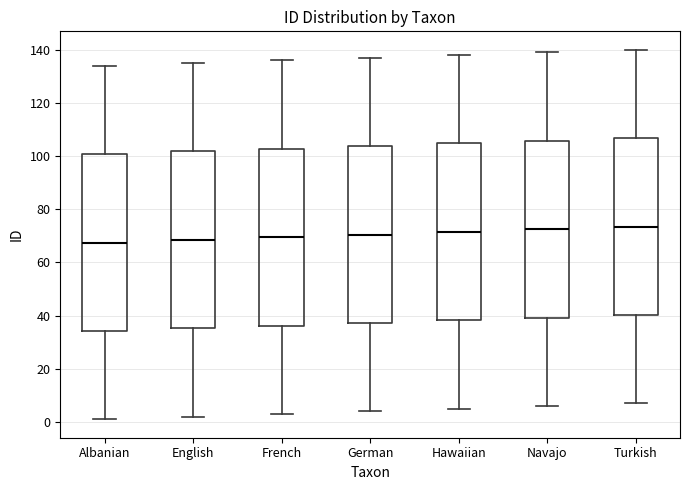

Reading left to right, read every box against the y-axis: the position of its median line, the range the box covers, and the ends of its whiskers. The values are not printed on the chart, so give them approximately, as read against the axis.

Albanian: median 68, box 34 to 100, whiskers 2 to 134
English: median 68, box 36 to 102, whiskers 2 to 136
French: median 70, box 36 to 102, whiskers 4 to 136
German: median 70, box 38 to 104, whiskers 4 to 138
Hawaiian: median 72, box 38 to 104, whiskers 6 to 138
Navajo: median 72, box 40 to 106, whiskers 6 to 140
Turkish: median 74, box 40 to 106, whiskers 8 to 140